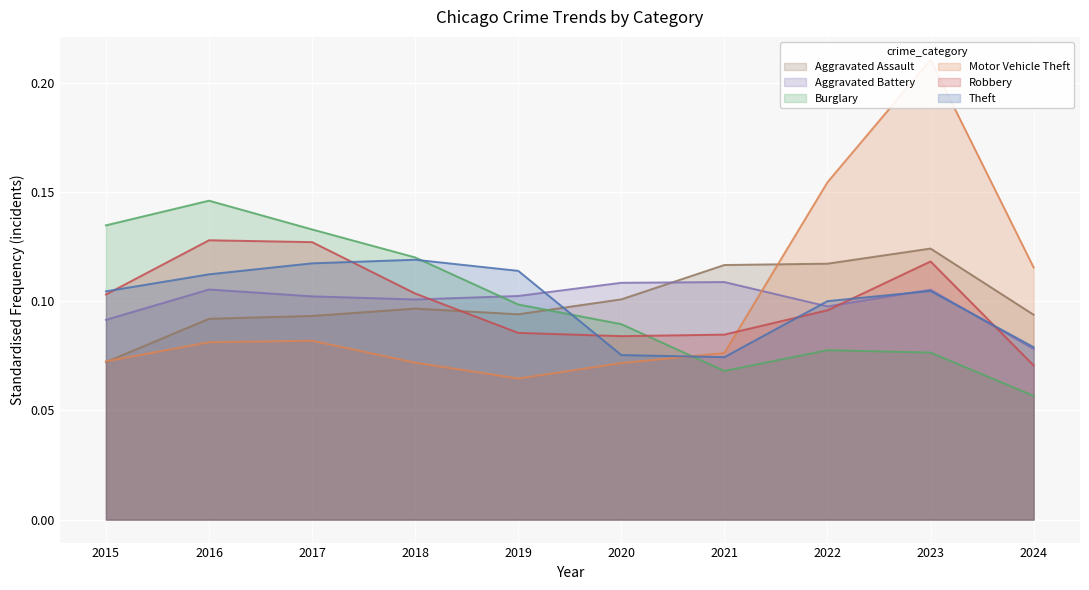

Where is the first local minimum for Theft?

2021